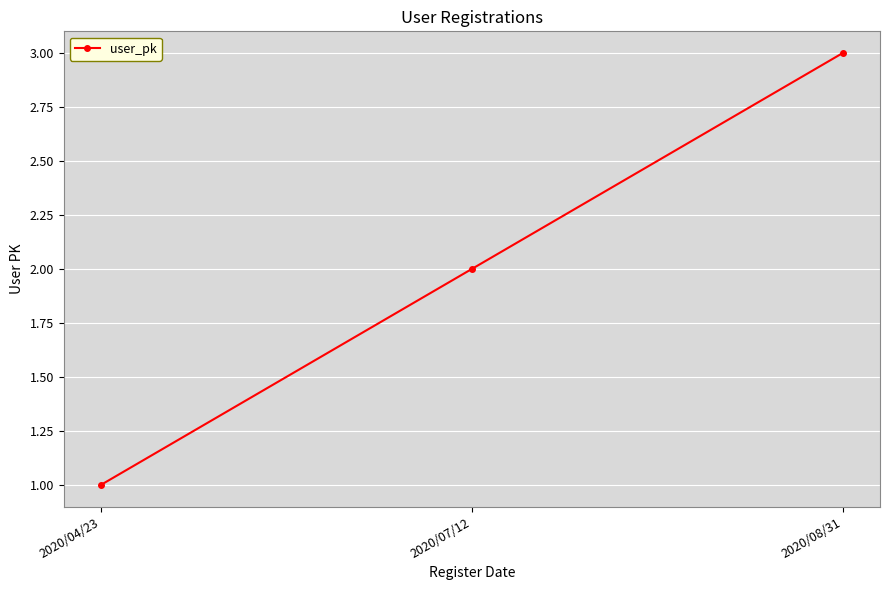

At which label is the value closest to 2?

2020/07/12